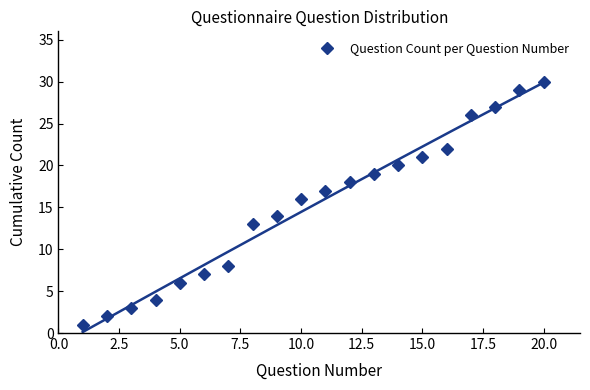

True or false: Question Count per Question Number has more than 1 interior local peaks.

False